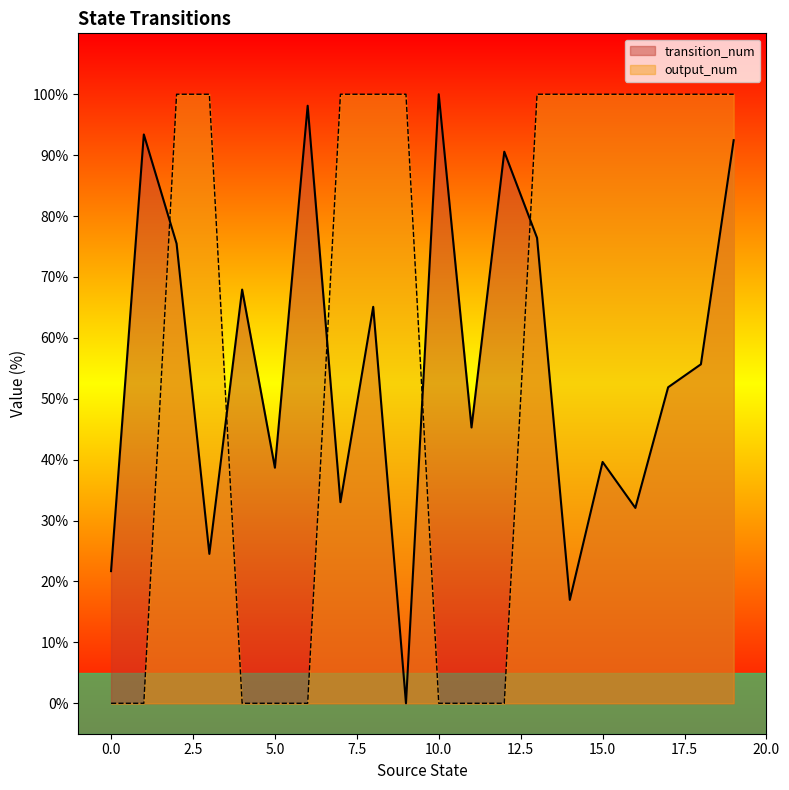

At how many categories does at least one series exceed 70?

16